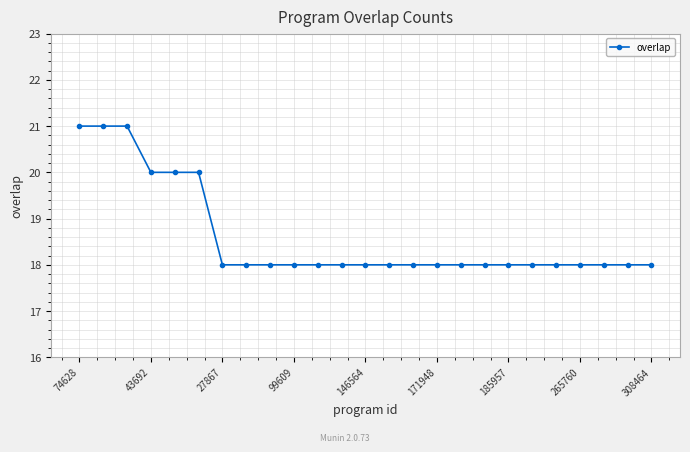

Reading left to right, what are all the values shown in this chart?

21	21	21	20	20	20	18	18	18	18	18	18	18	18	18	18	18	18	18	18	18	18	18	18	18